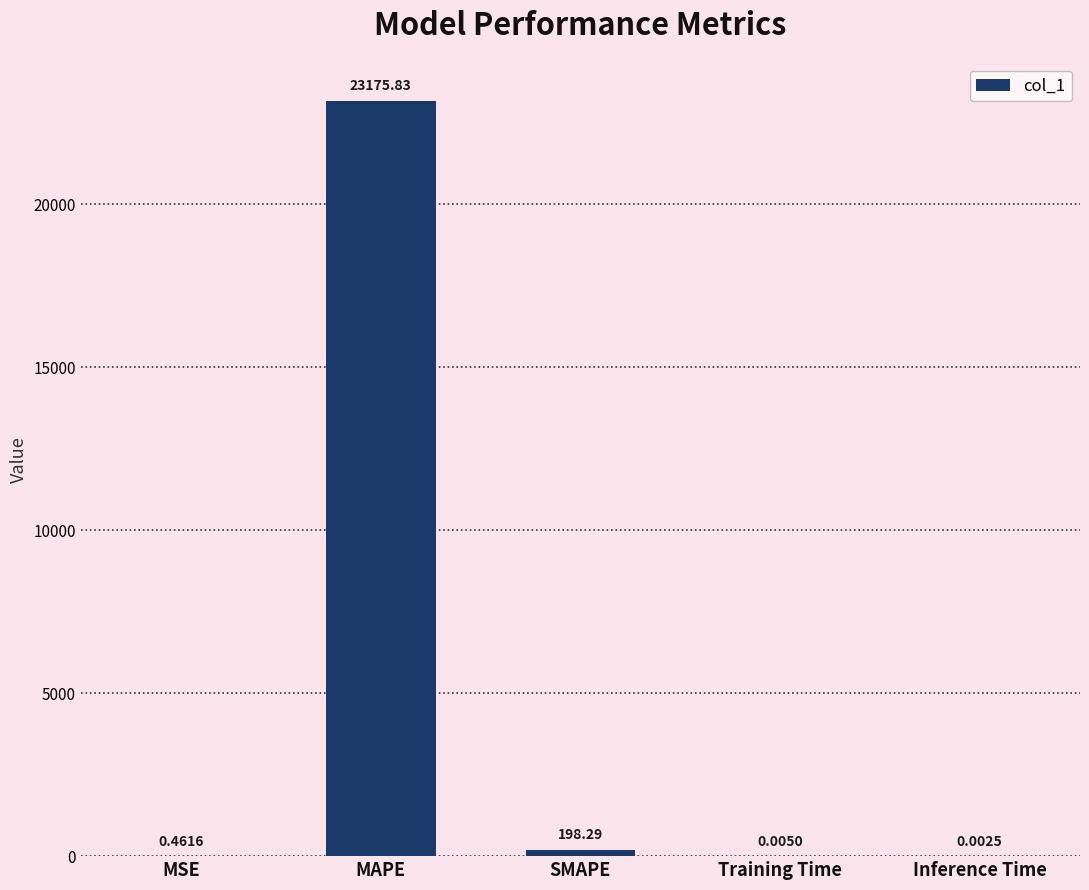

What is the average value?

4674.9